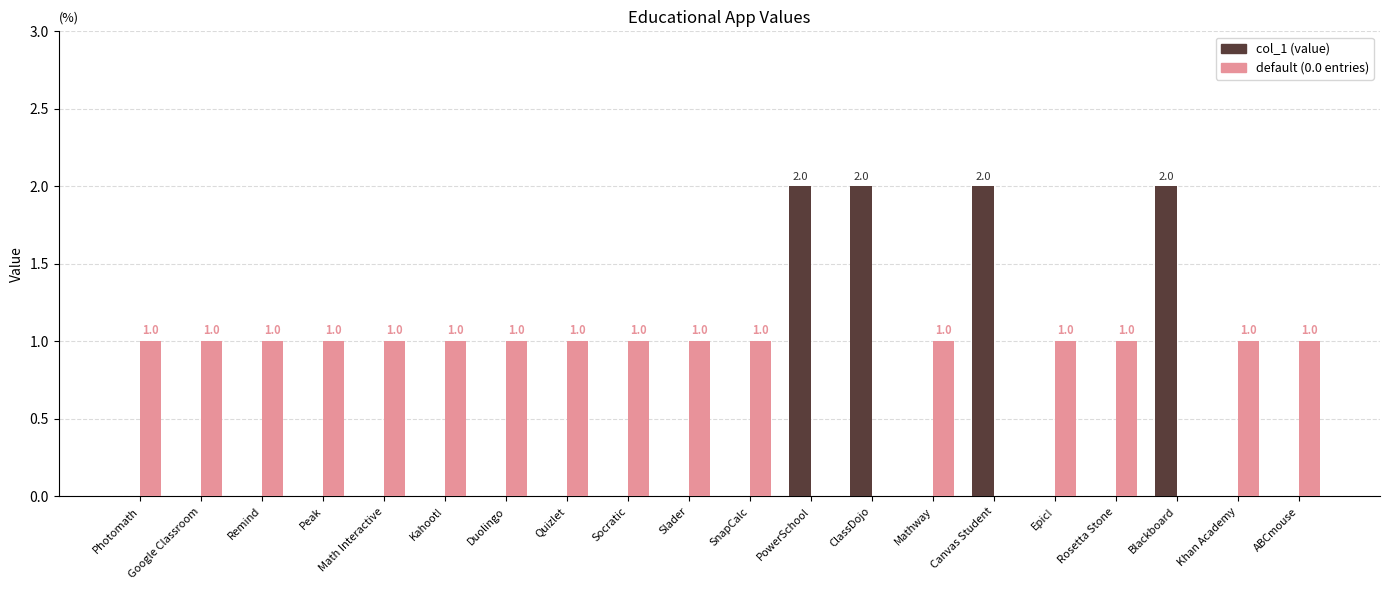

How many col_1 (value) values are between 0 and 1?

16